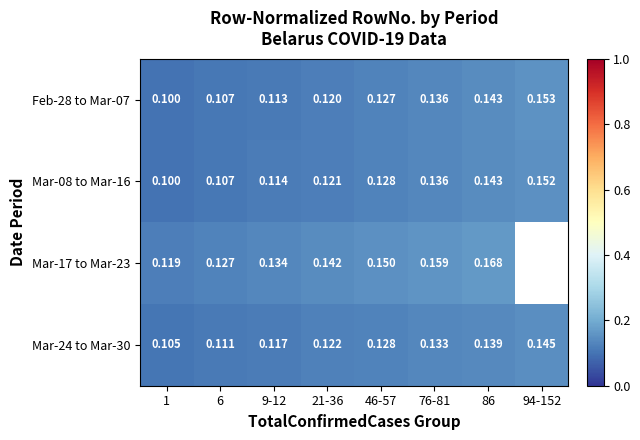

Is the value of Mar-08 to Mar-16 at 86 greater than the value of Mar-17 to Mar-23 at 1?

Yes